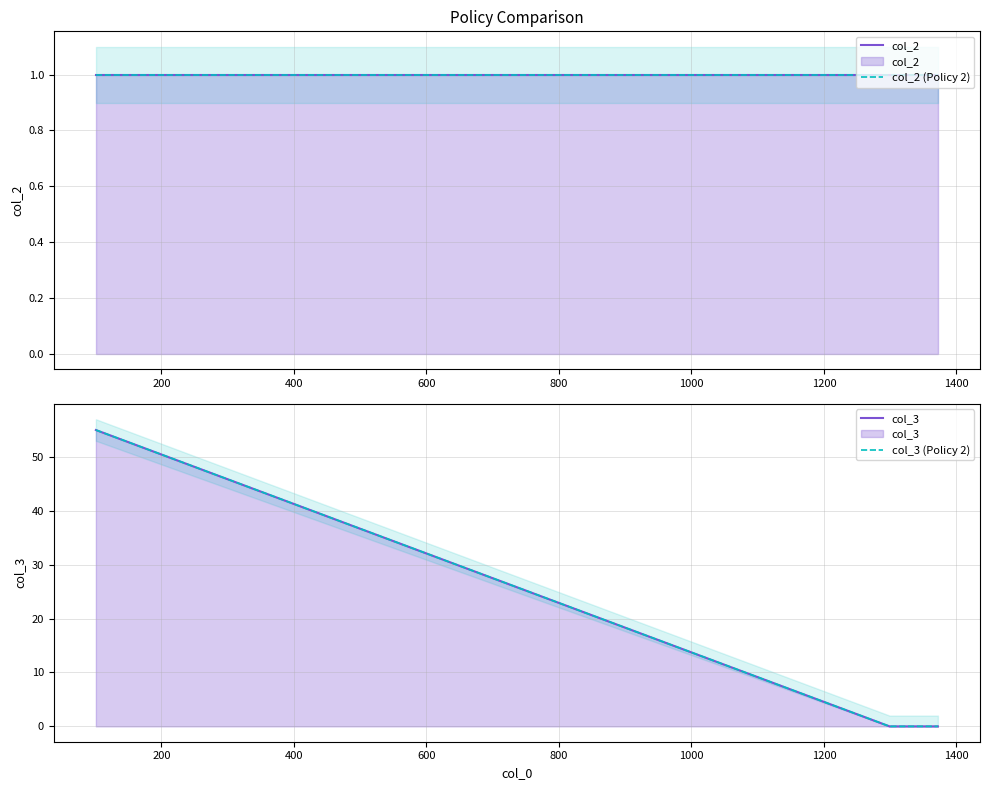

Rank the series by their maximum value, from highest to lowest.

col_3, col_3 (Policy 2), col_2, col_2 (Policy 2)